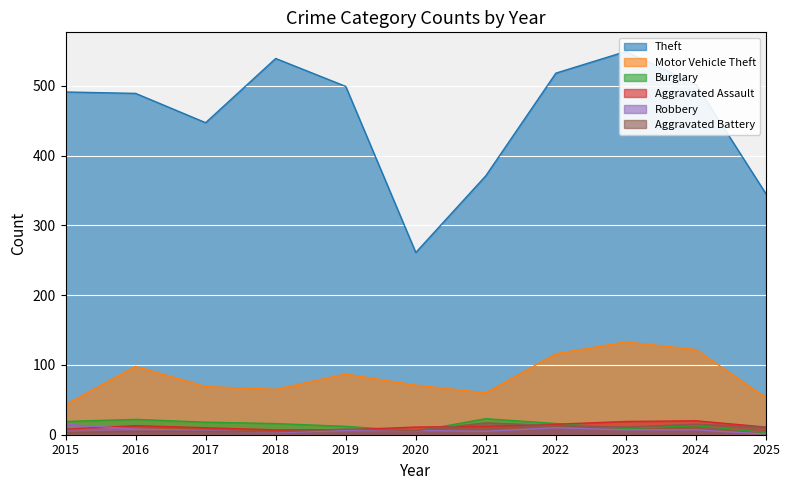

Is it true that Theft equals 499 at 2019?

True